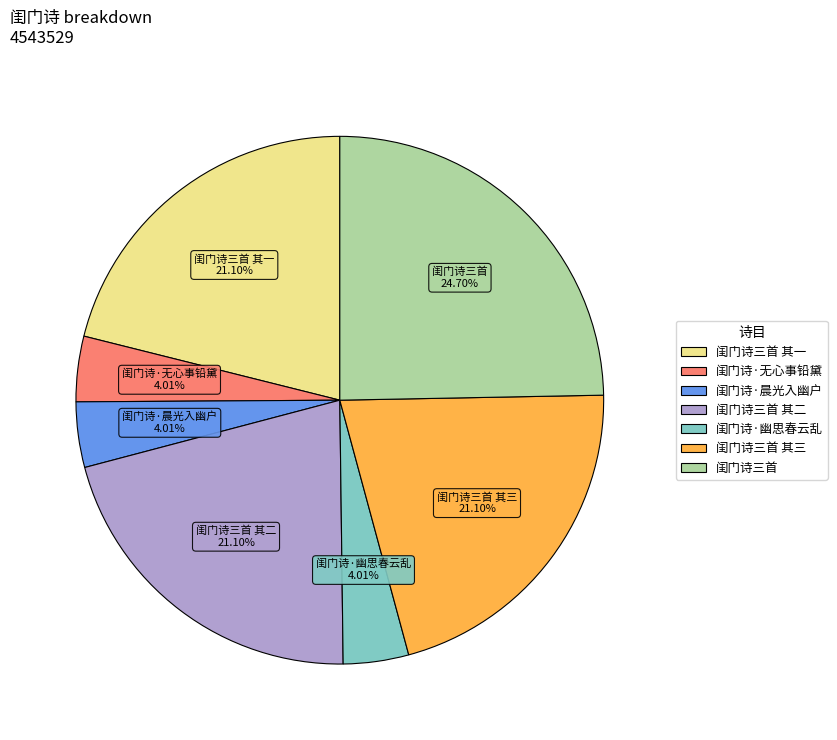

Is there a majority slice in this chart?

No